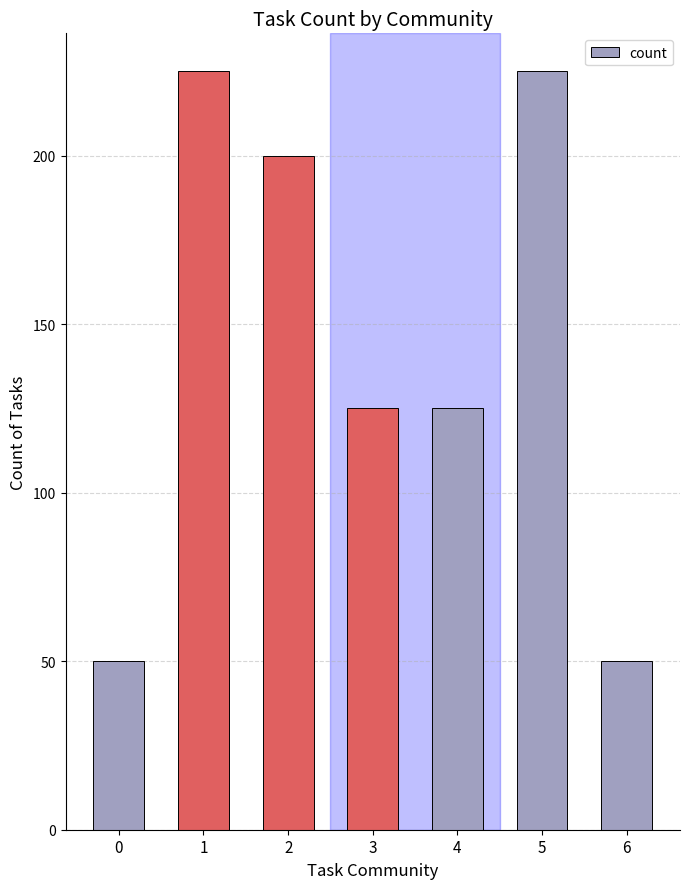

What is the difference between the second highest and minimum values?

175